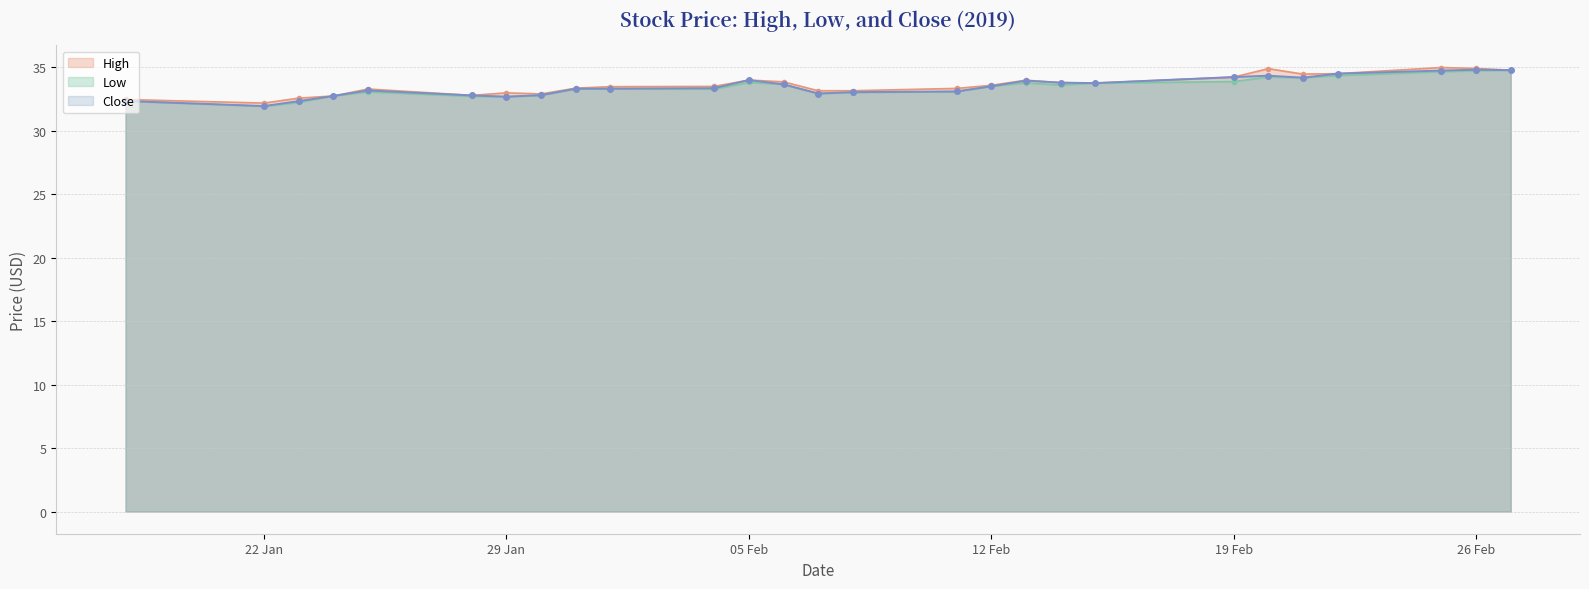

True or false: High and Close intersect in this chart.

False